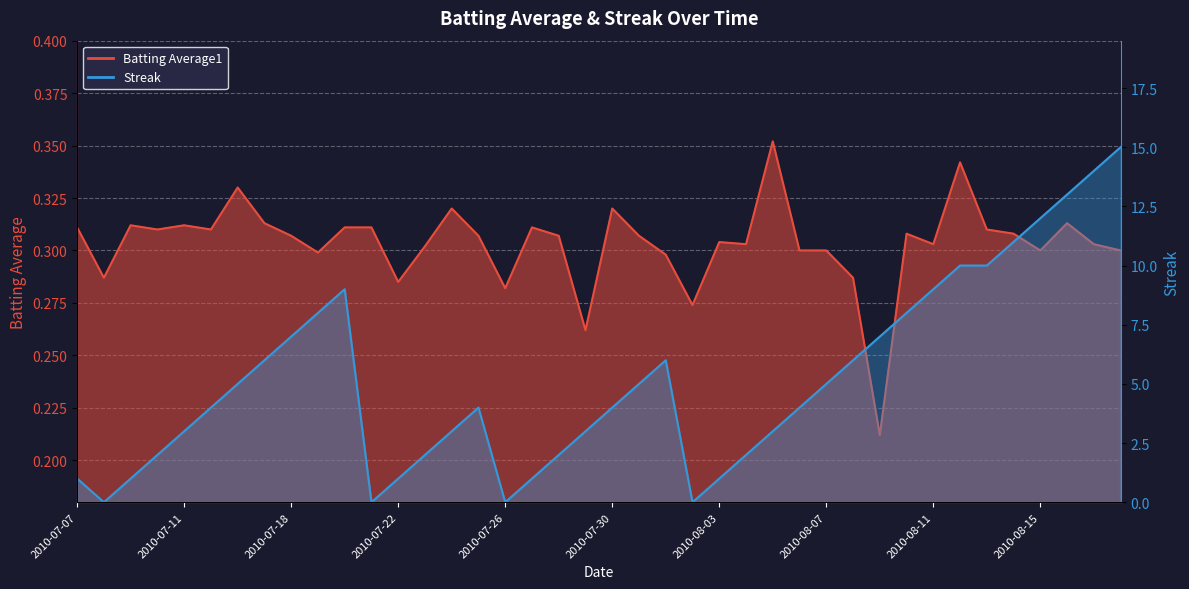

Which series has the largest total across all categories?

Streak